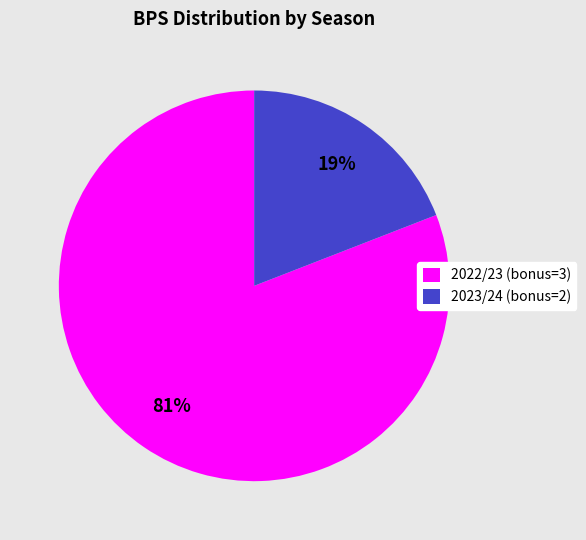

How many slices are in this pie chart?

2